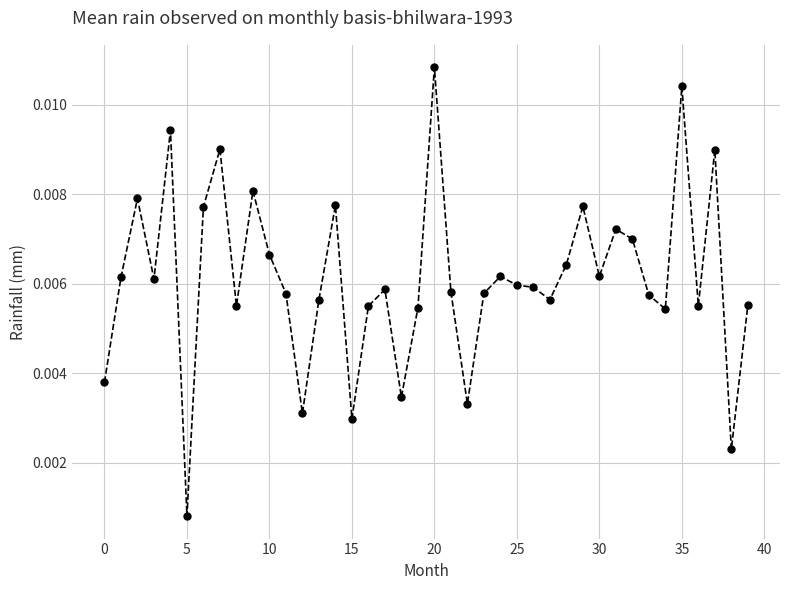

How many lines are shown in the chart?

1